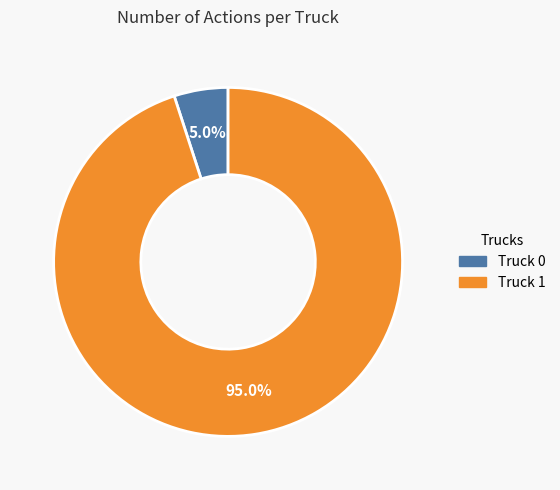

Is it true that Truck 1 is 95% of the pie?

True